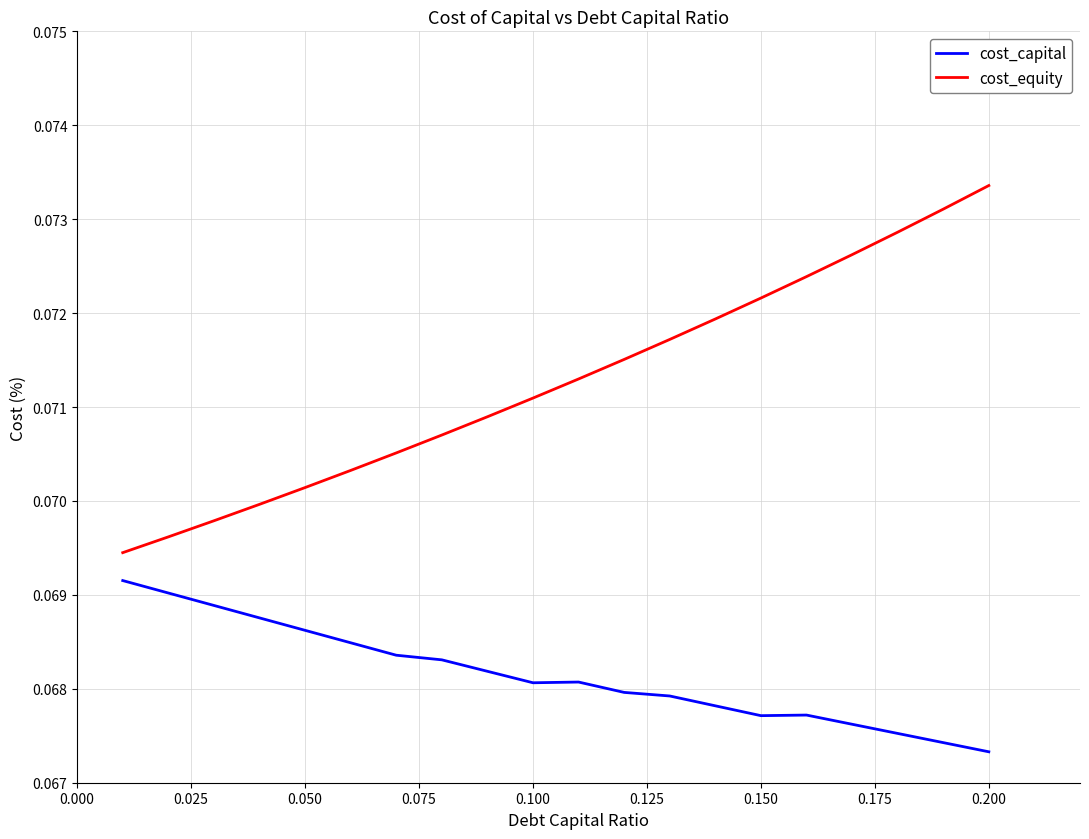

Which series has the largest range (max minus min)?

cost_equity